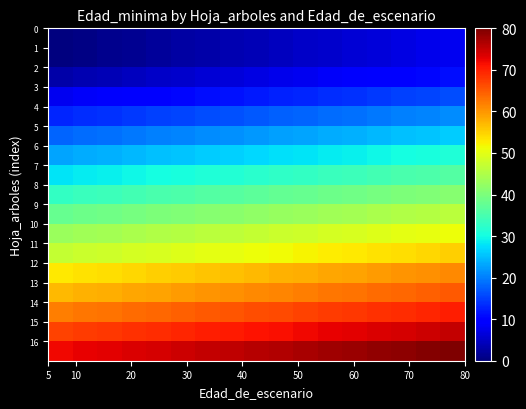

What is the maximum value shown in the chart?

80.0